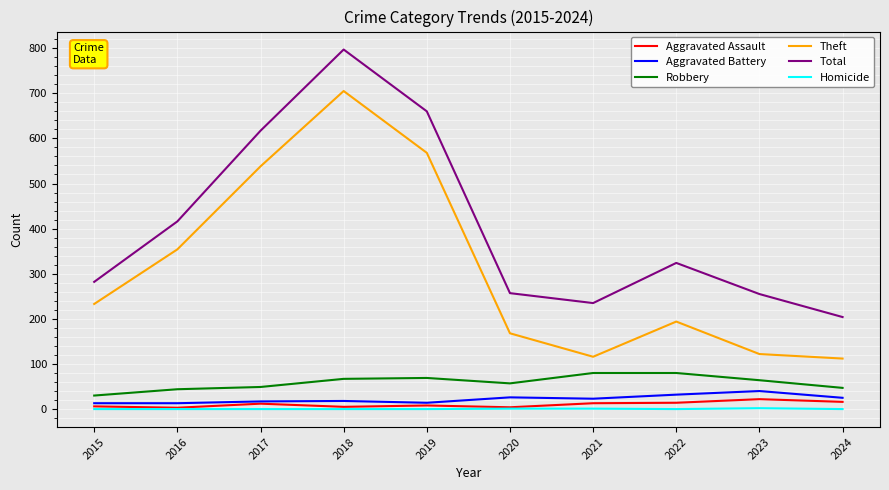

Between 2016 and 2019, which series saw the biggest shift?

Total